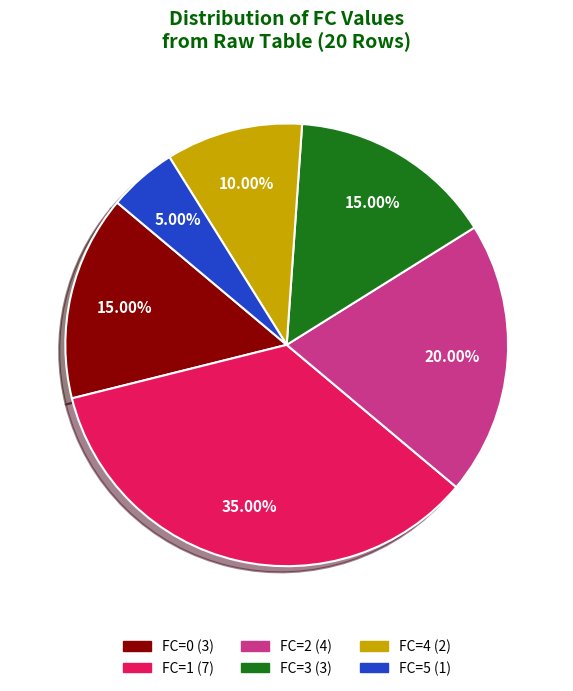

Is there any slice that represents more than half of the pie?

No